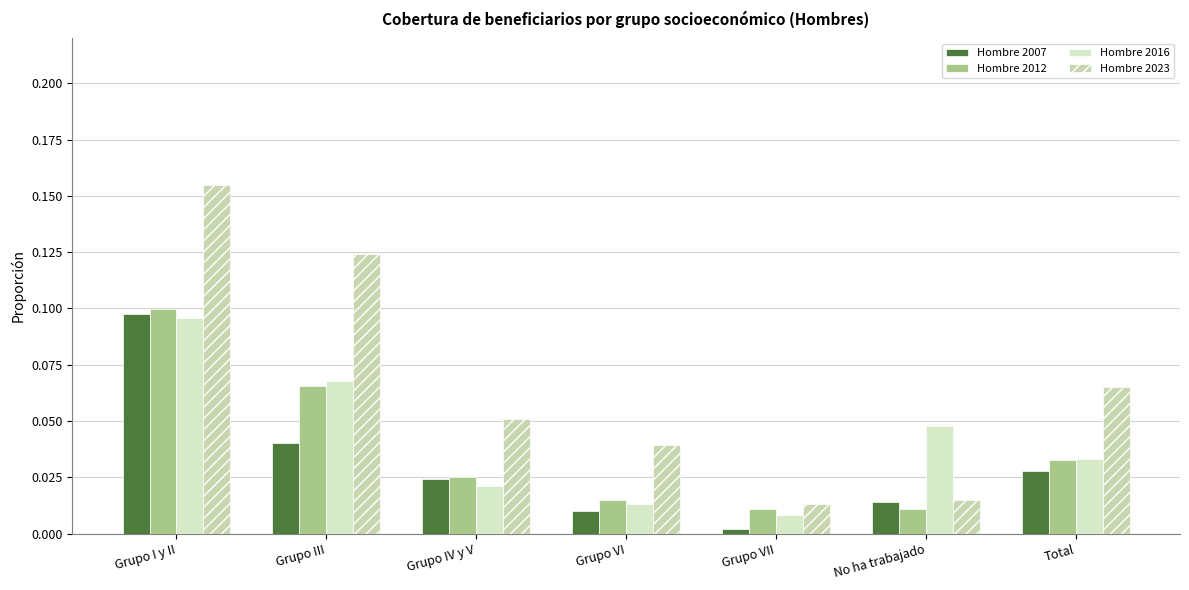

The Hombre 2016 series shows 0.0 at Grupo VII. True or false?

False